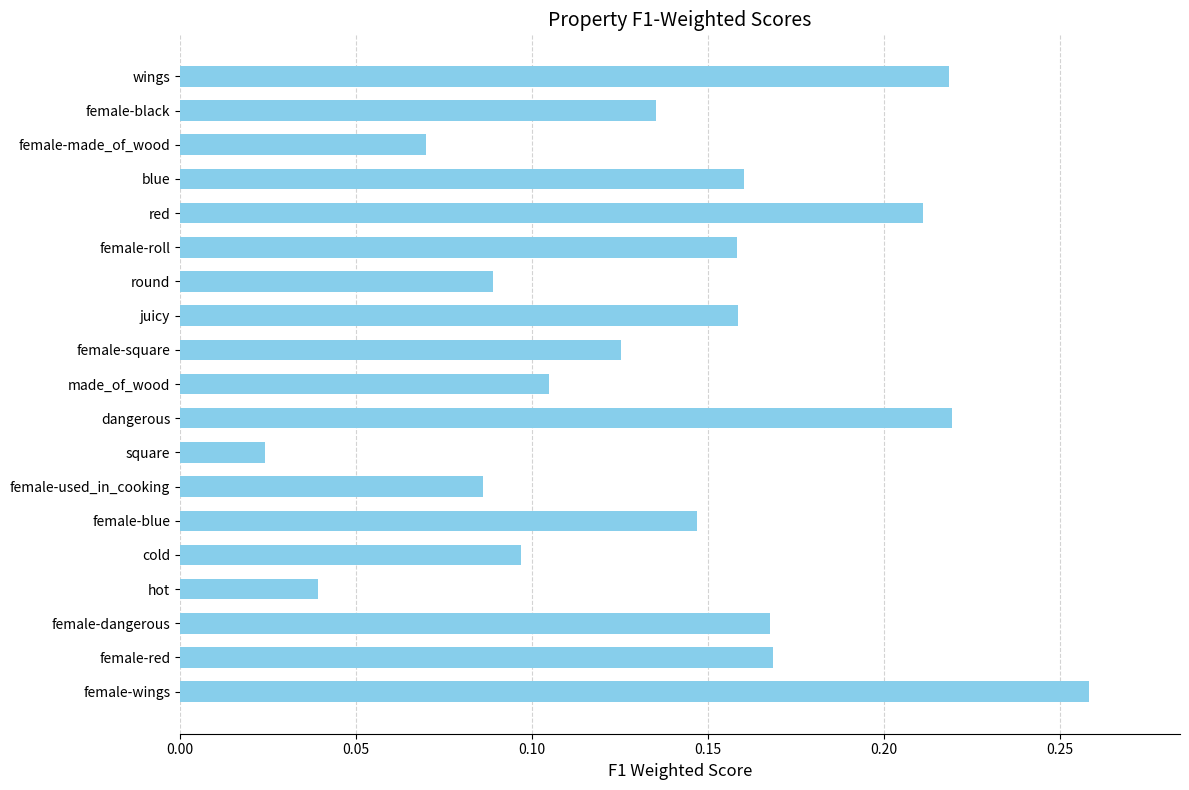

What is the sum of all values?

2.6